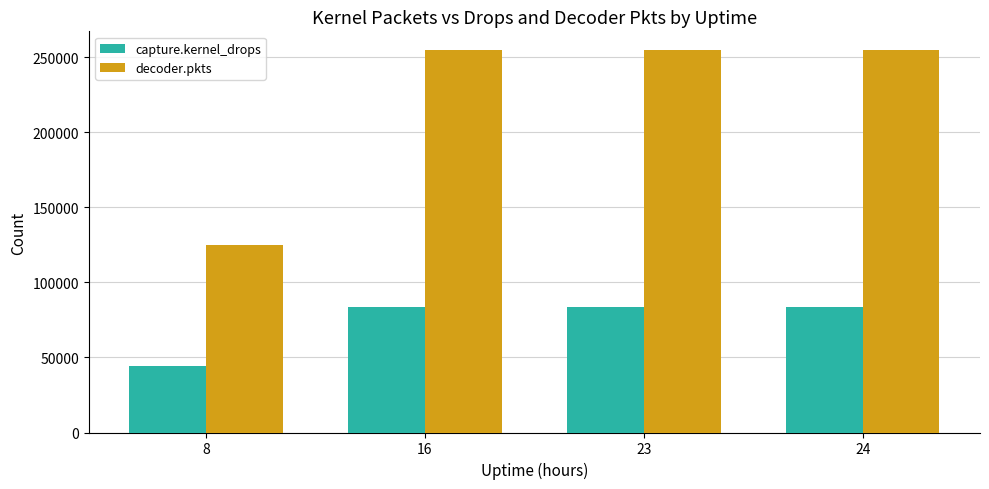

What is the sum of all capture.kernel_drops values?

295363